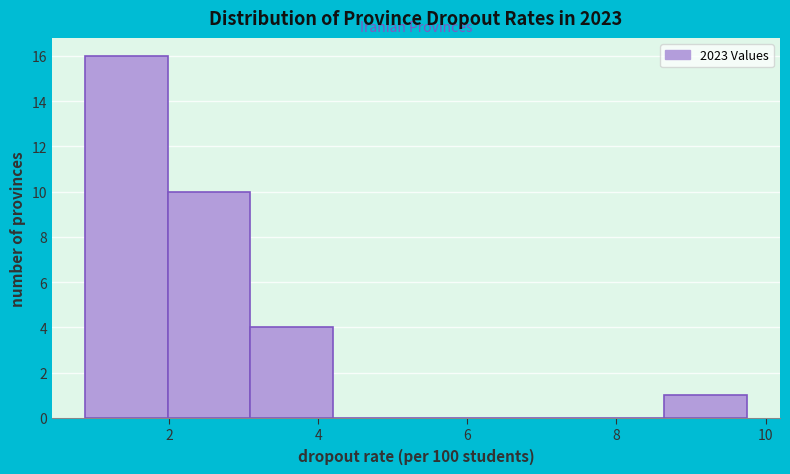

Which range on the x-axis has the tallest bar?

0.8 to 2.0